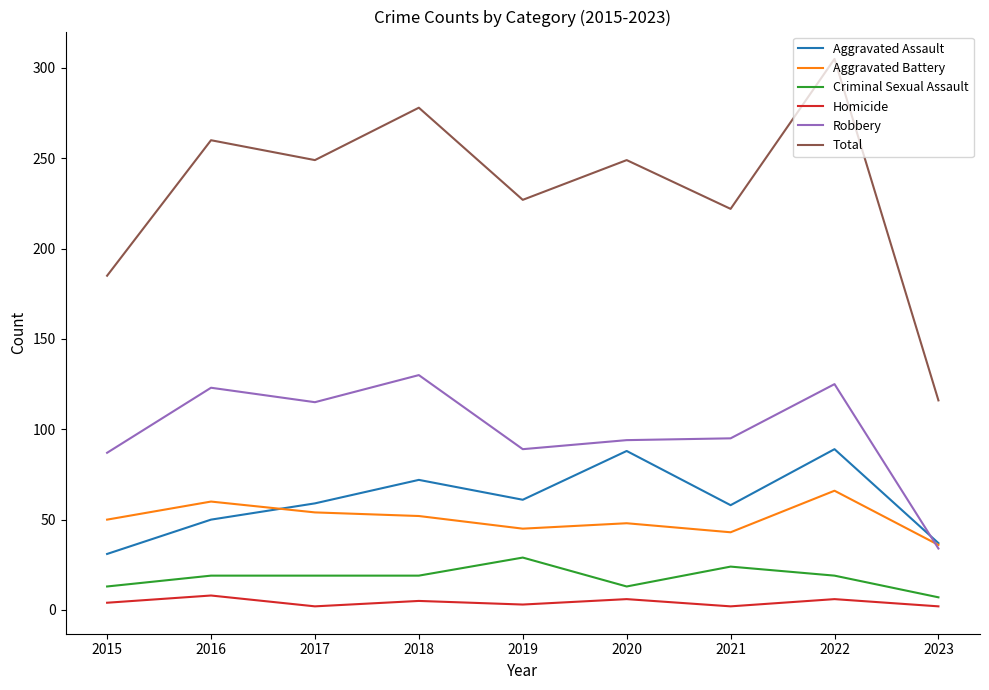

At how many categories does at least one series exceed 91?

9